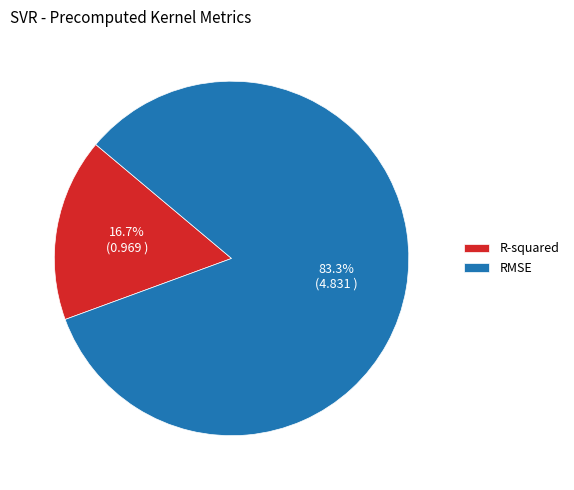

Between R-squared and RMSE, which is larger?

RMSE